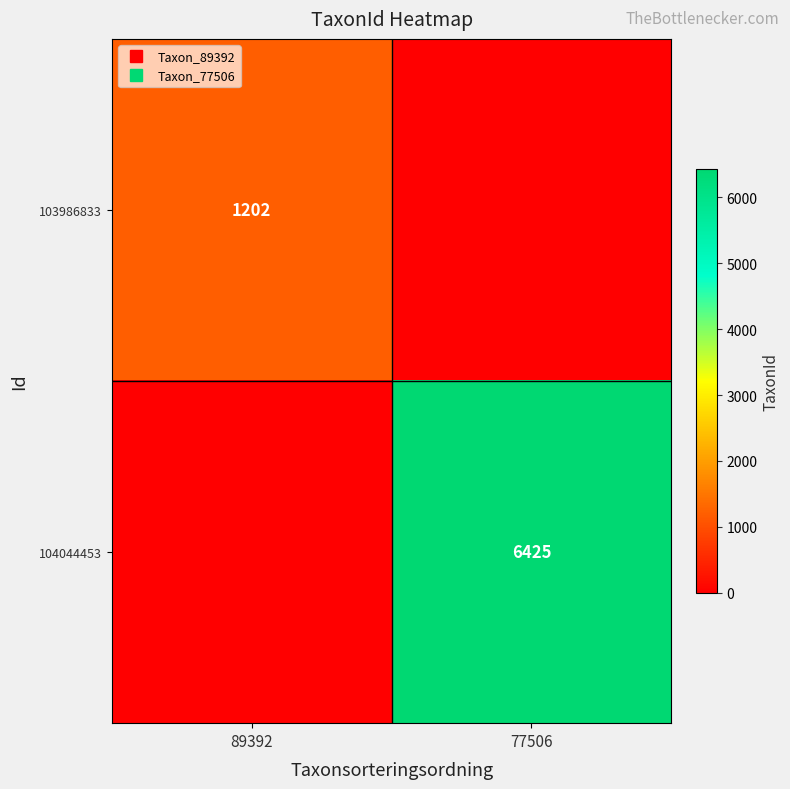

Which series has the largest range (max minus min)?

104044453